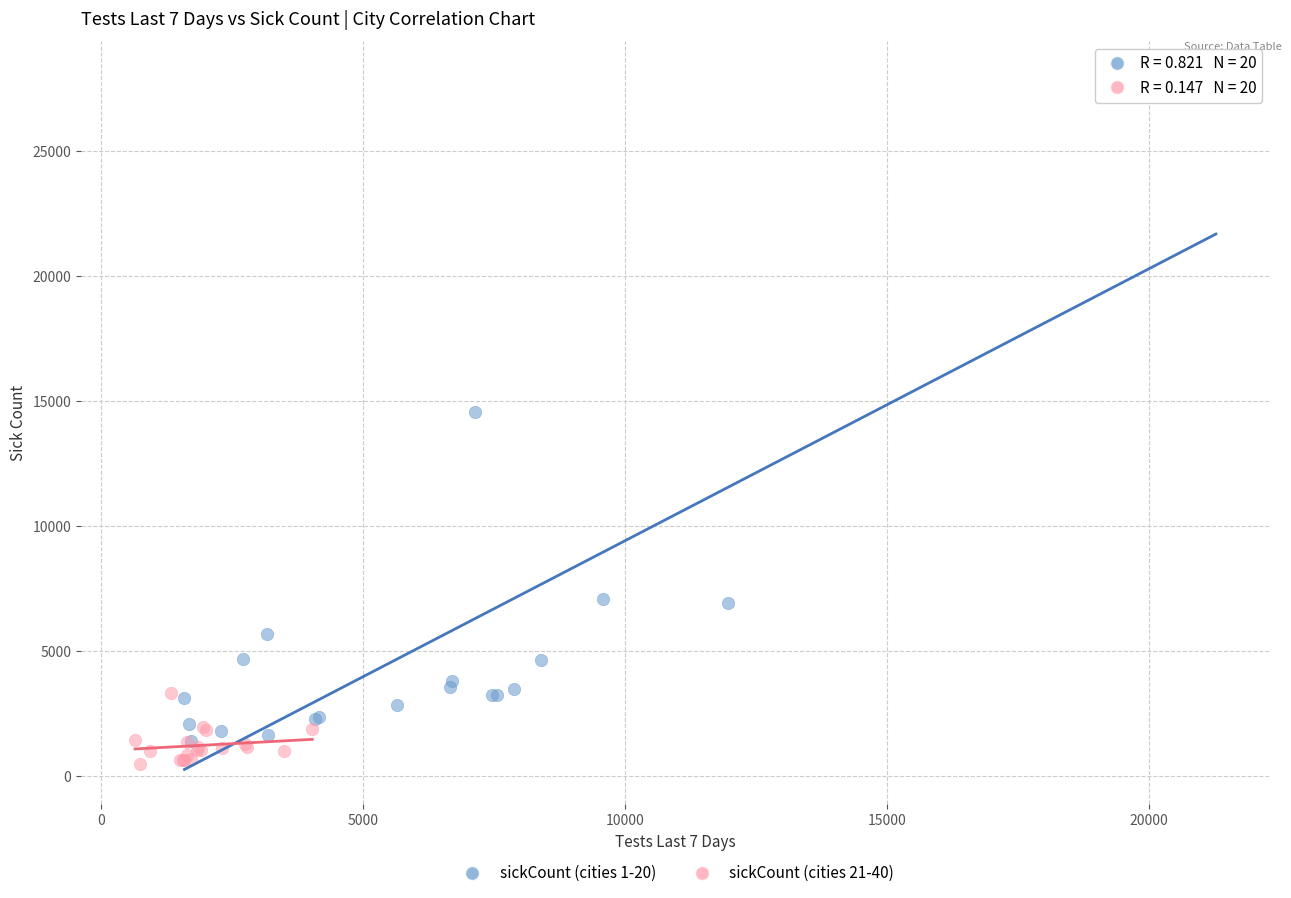

What are all the series names shown in the legend?

sickCount (cities 1-20), sickCount (cities 21-40)